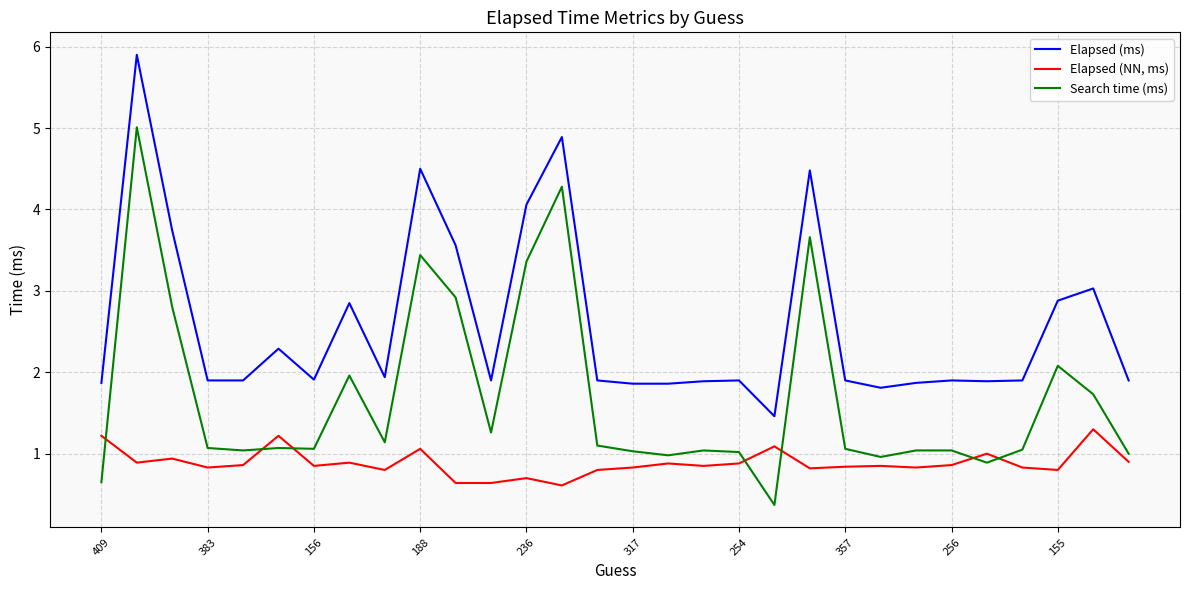

What is the highest value of the Elapsed (ms) series?

5.9